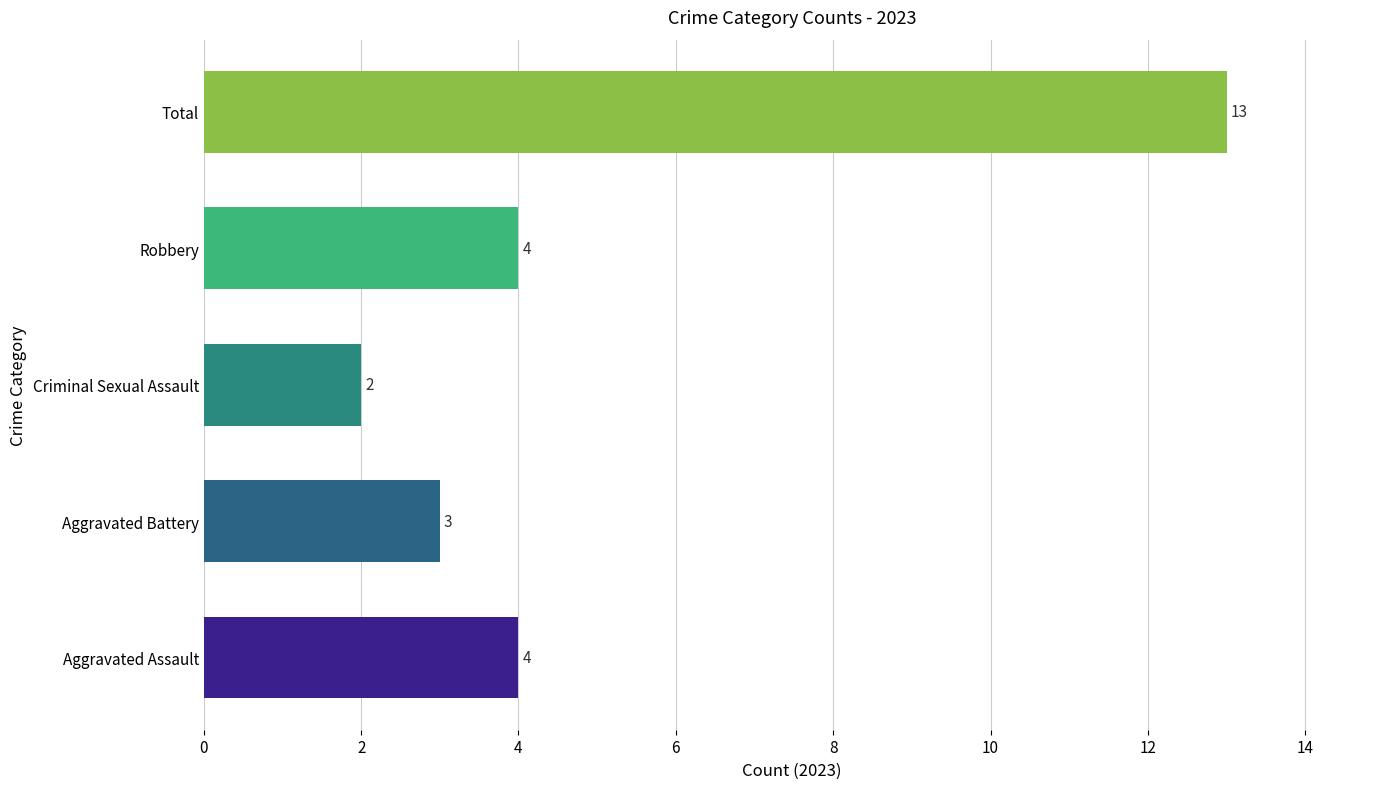

How many categories are shown in the chart?

5